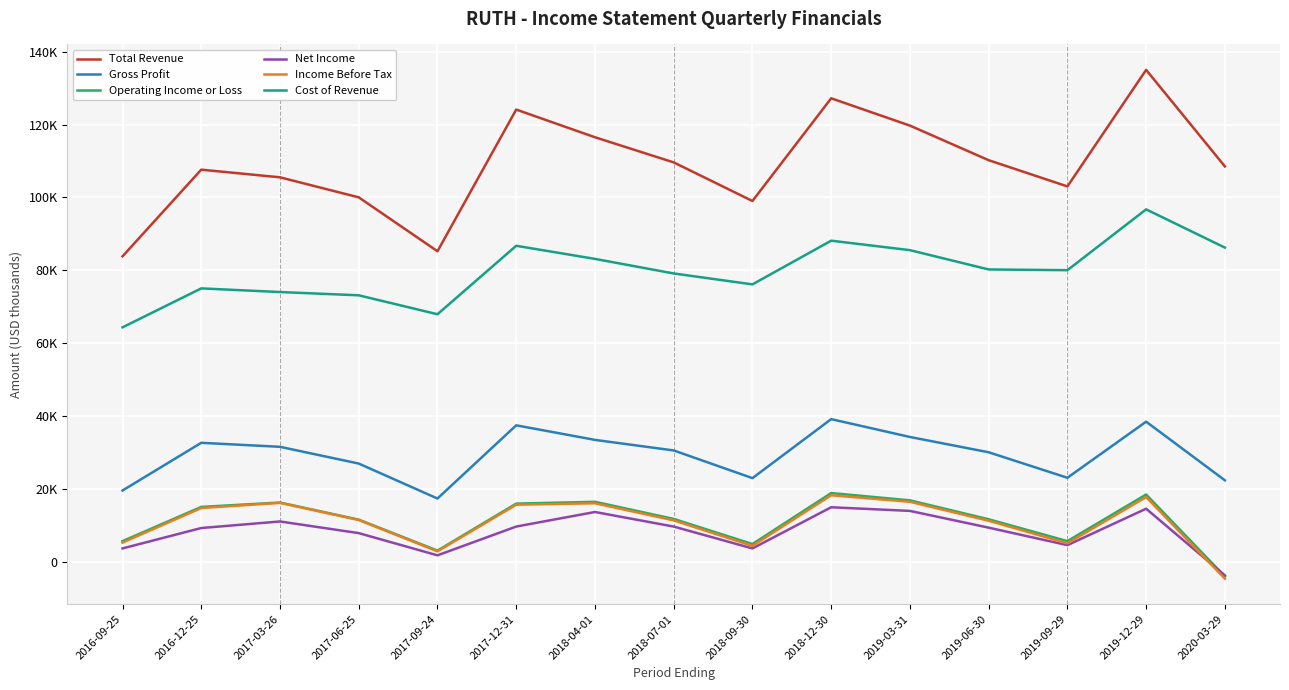

What position from the right is 2017-06-25?

12